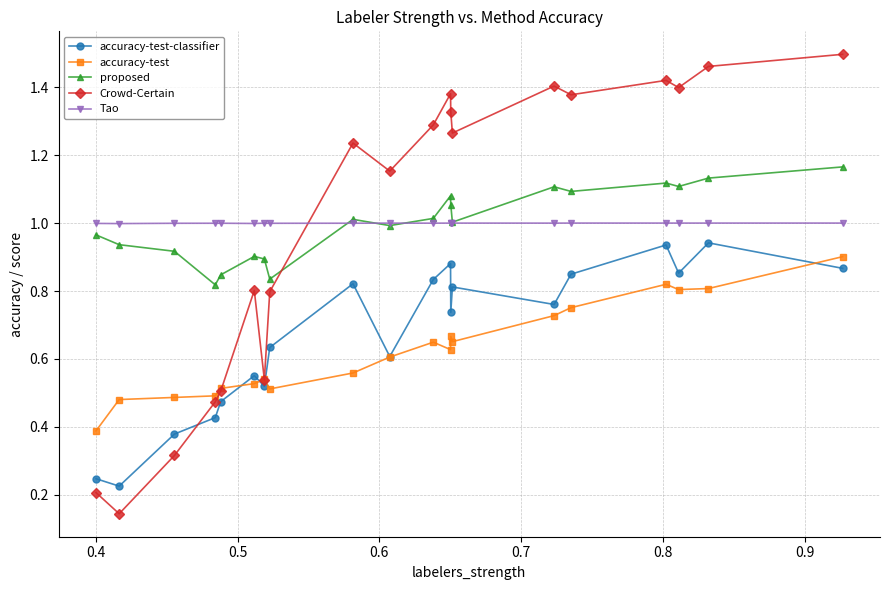

True or false: proposed has more than 1 interior local peaks.

True